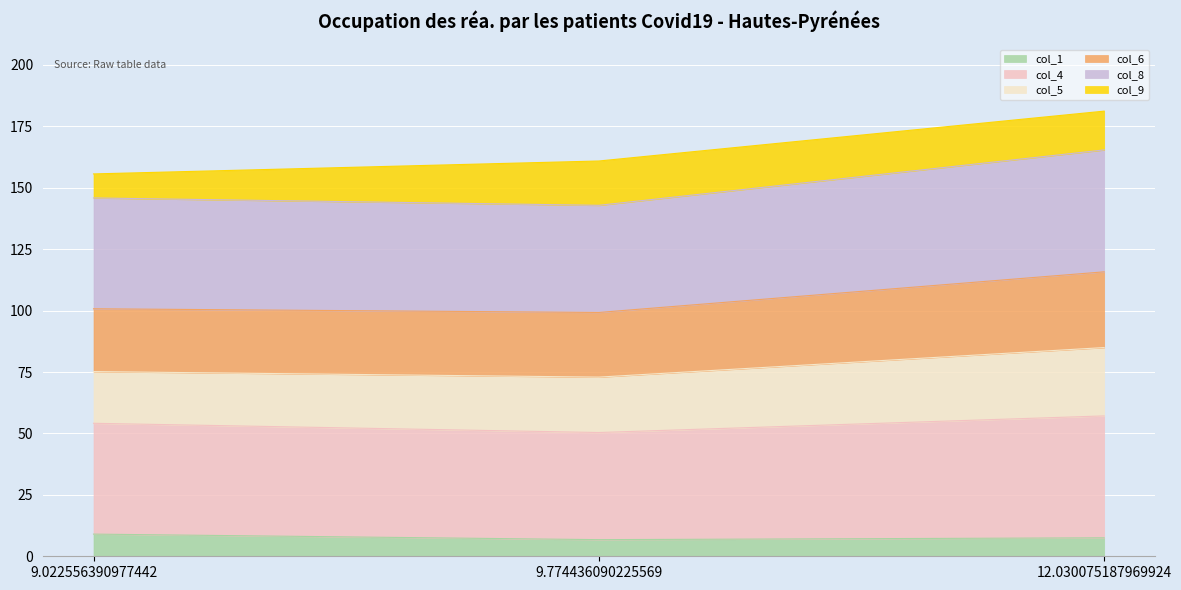

What is the label of the 2nd point from the left?

9.774436090225569